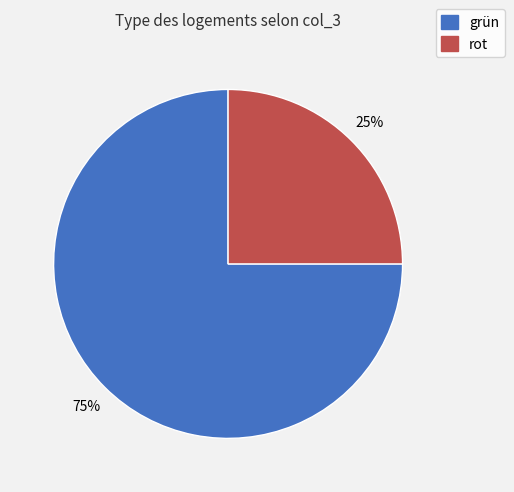

Approximately how many times larger is the value at rot compared to grün?

0.3